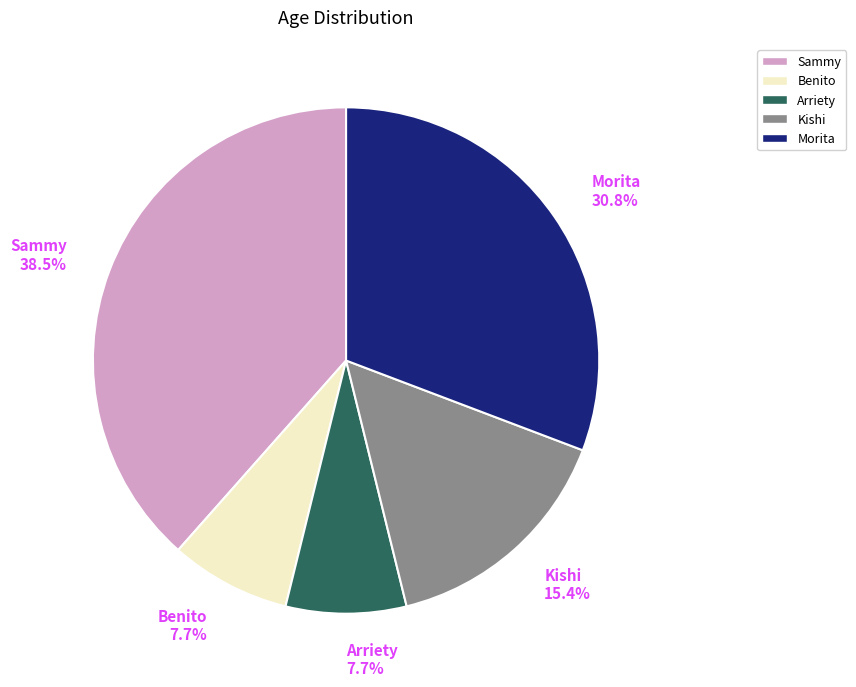

Does Sammy represent more than half of the total?

No